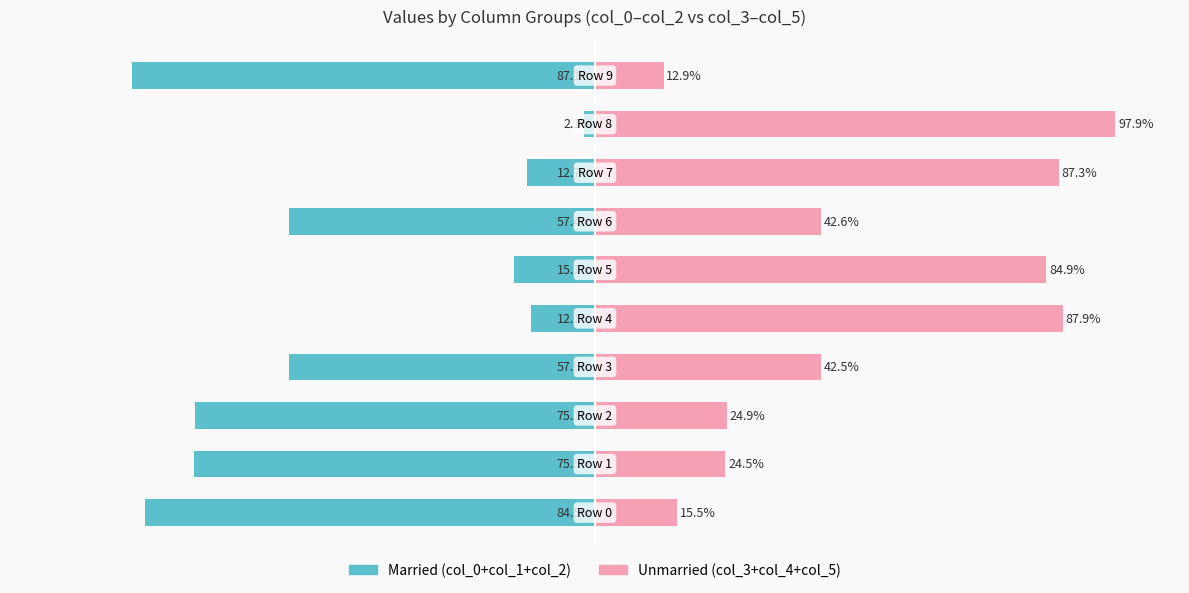

What is the maximum value for col_3+col_4+col_5?

97.9